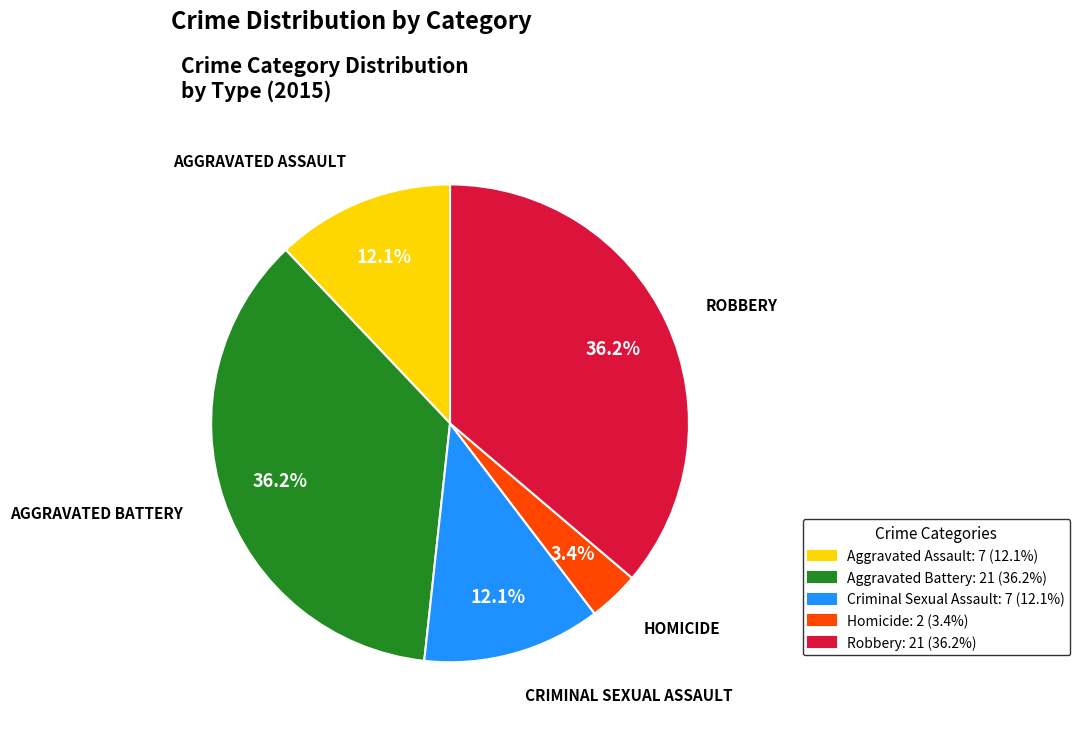

Which slice is the smallest?

Homicide